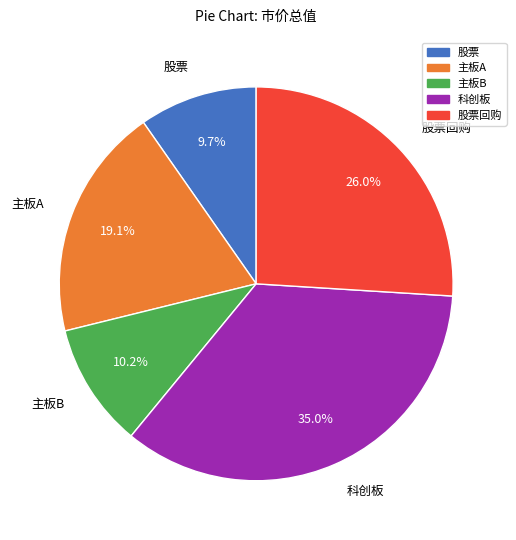

Is there a majority slice in this chart?

No